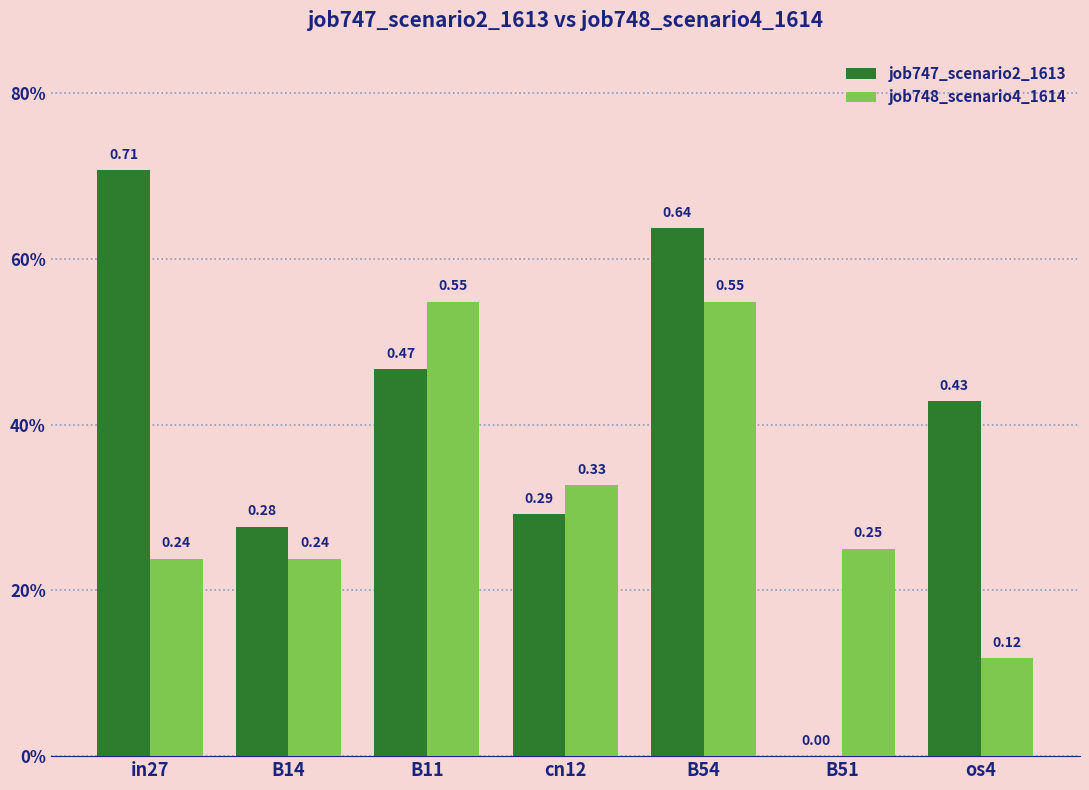

How many job747_scenario2_1613 values are between 0 and 1?

7